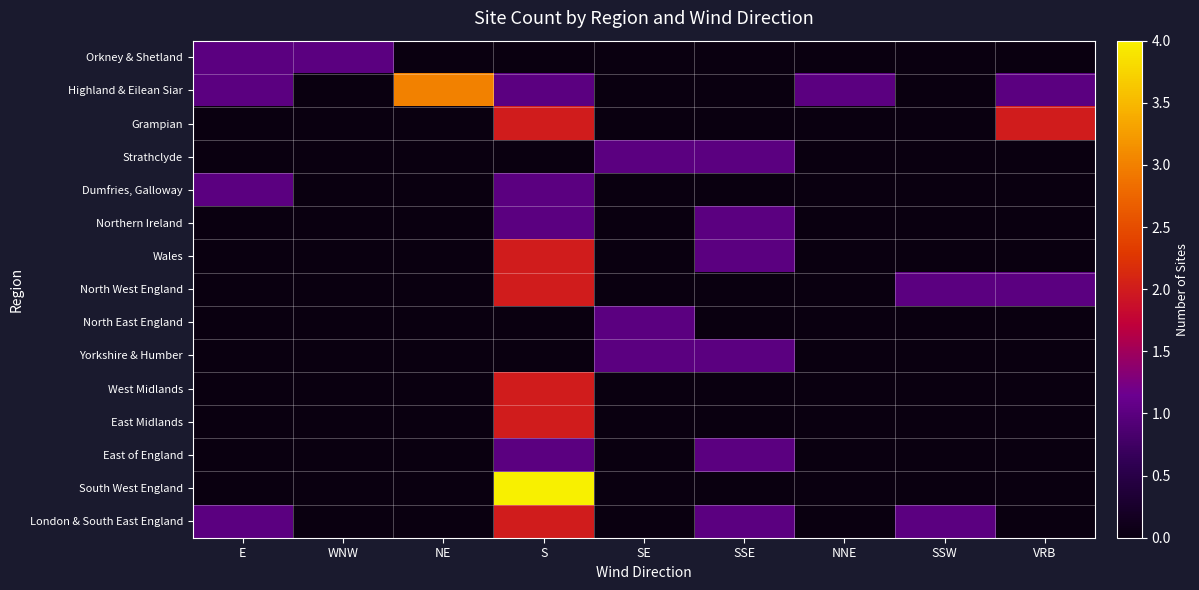

Reading left to right, extract all data points from this chart.

Orkney & Shetland: E=1	WNW=1	NE=0	S=0	SE=0	SSE=0	NNE=0	SSW=0	VRB=0
Highland & Eilean Siar: E=1	WNW=0	NE=3	S=1	SE=0	SSE=0	NNE=1	SSW=0	VRB=1
Grampian: E=0	WNW=0	NE=0	S=2	SE=0	SSE=0	NNE=0	SSW=0	VRB=2
Strathclyde: E=0	WNW=0	NE=0	S=0	SE=1	SSE=1	NNE=0	SSW=0	VRB=0
Dumfries, Galloway: E=1	WNW=0	NE=0	S=1	SE=0	SSE=0	NNE=0	SSW=0	VRB=0
Northern Ireland: E=0	WNW=0	NE=0	S=1	SE=0	SSE=1	NNE=0	SSW=0	VRB=0
Wales: E=0	WNW=0	NE=0	S=2	SE=0	SSE=1	NNE=0	SSW=0	VRB=0
North West England: E=0	WNW=0	NE=0	S=2	SE=0	SSE=0	NNE=0	SSW=1	VRB=1
North East England: E=0	WNW=0	NE=0	S=0	SE=1	SSE=0	NNE=0	SSW=0	VRB=0
Yorkshire & Humber: E=0	WNW=0	NE=0	S=0	SE=1	SSE=1	NNE=0	SSW=0	VRB=0
West Midlands: E=0	WNW=0	NE=0	S=2	SE=0	SSE=0	NNE=0	SSW=0	VRB=0
East Midlands: E=0	WNW=0	NE=0	S=2	SE=0	SSE=0	NNE=0	SSW=0	VRB=0
East of England: E=0	WNW=0	NE=0	S=1	SE=0	SSE=1	NNE=0	SSW=0	VRB=0
South West England: E=0	WNW=0	NE=0	S=4	SE=0	SSE=0	NNE=0	SSW=0	VRB=0
London & South East England: E=1	WNW=0	NE=0	S=2	SE=0	SSE=1	NNE=0	SSW=1	VRB=0